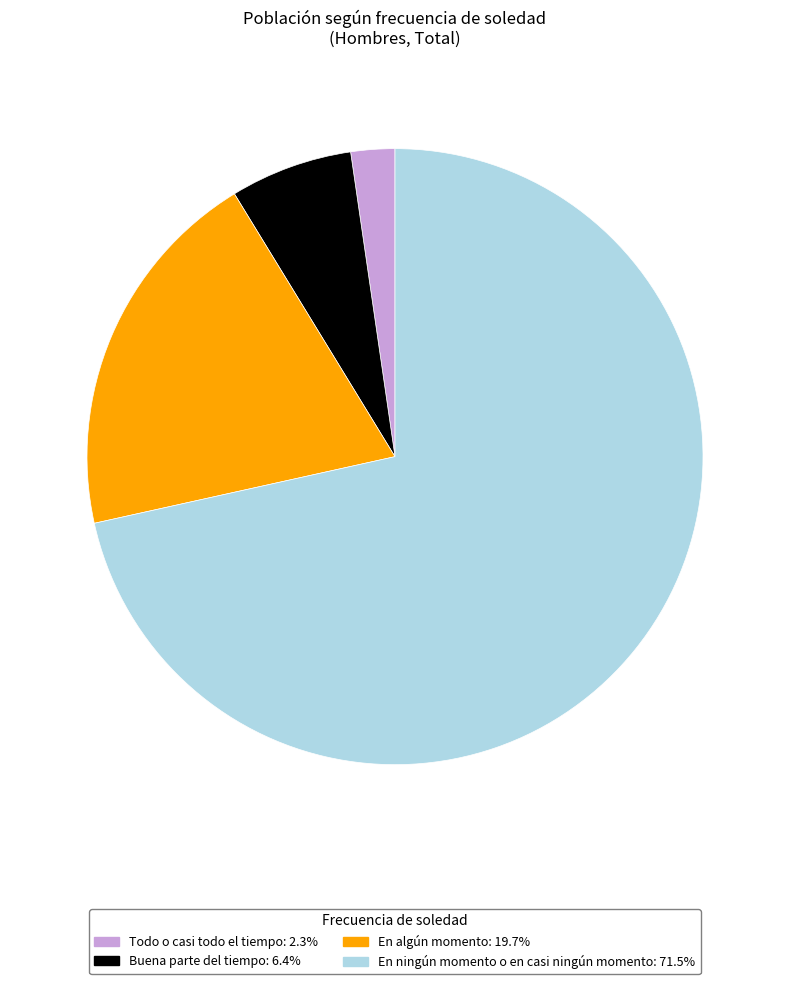

Does En ningún momento o en casi ningún momento: 71.5% account for over 50% of the chart?

Yes